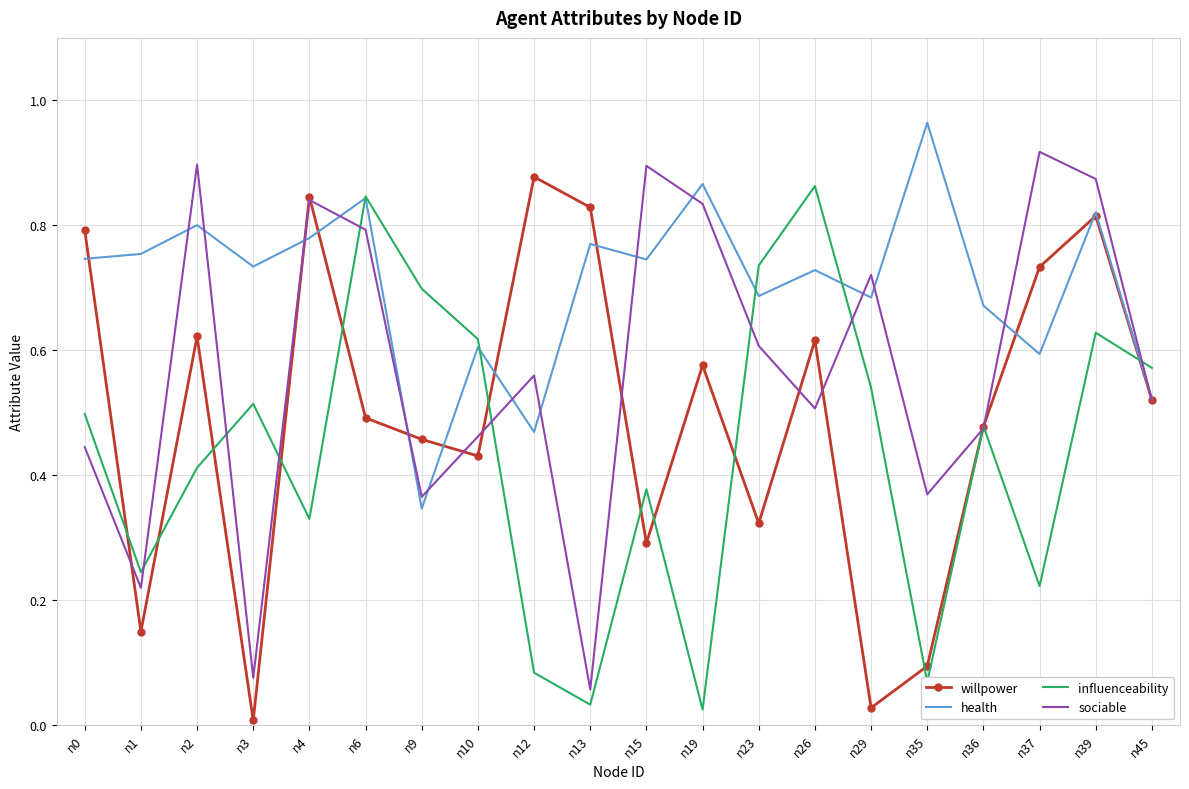

Between n0 and n10, which series saw the biggest shift?

willpower